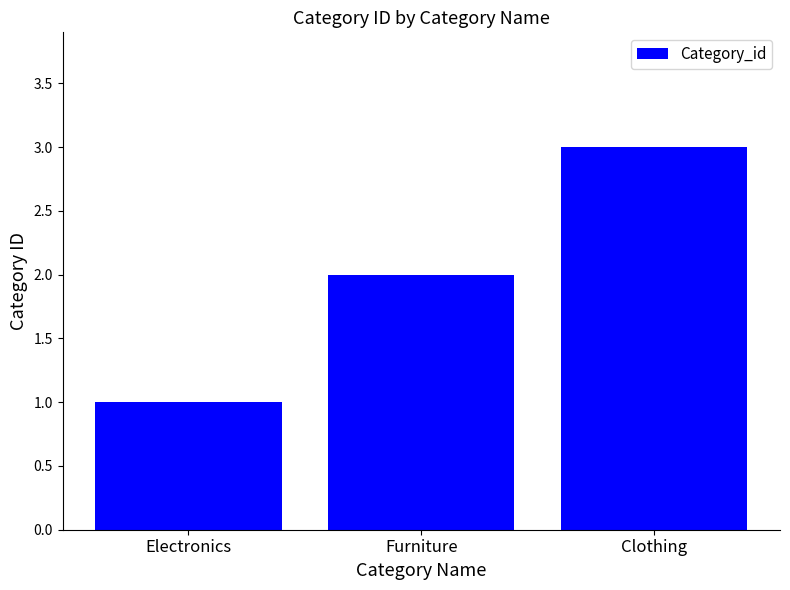

What is the value of the 2nd bar from the left?

2